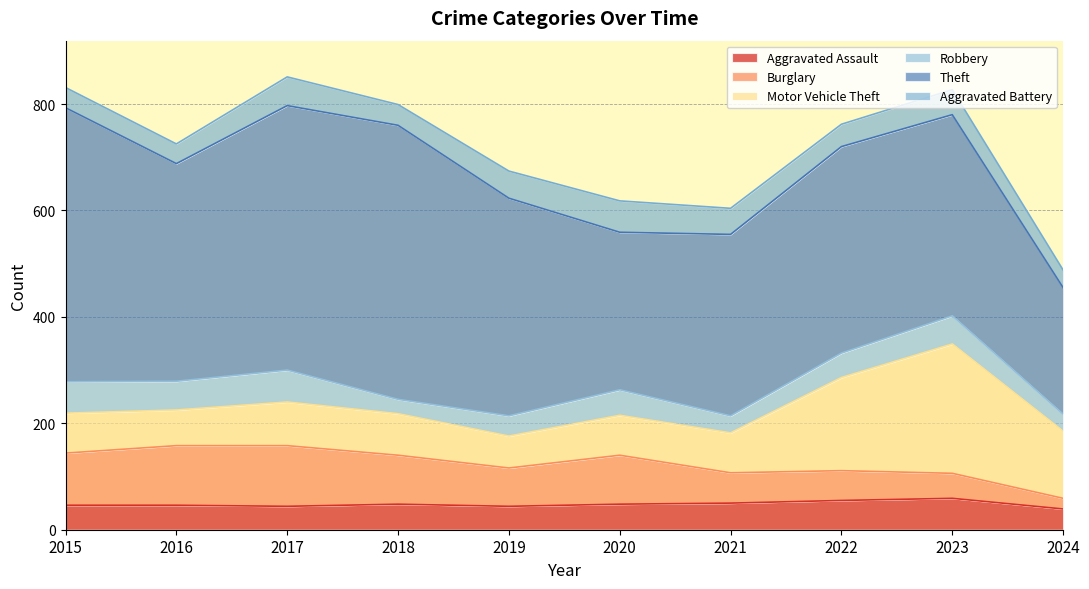

Does the chart have visible grid lines?

Yes